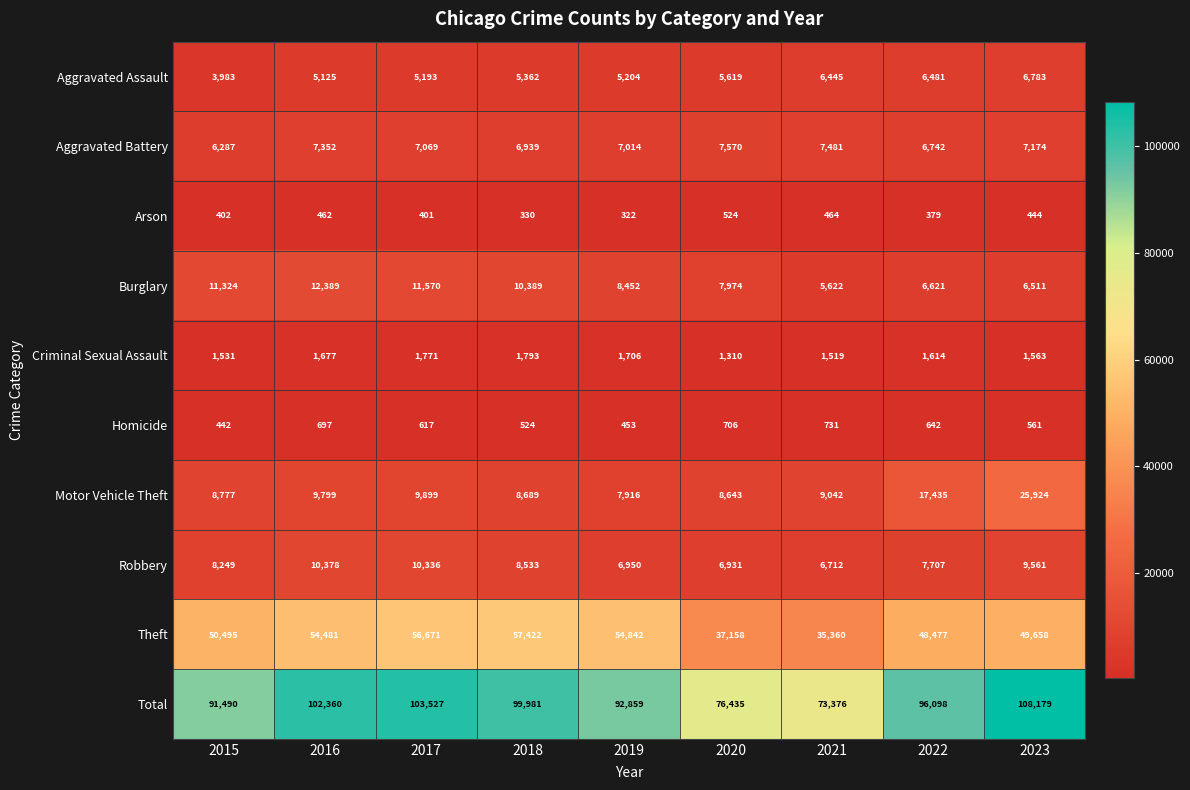

What is the difference between the Motor Vehicle Theft values at 2020 and 2021?

399